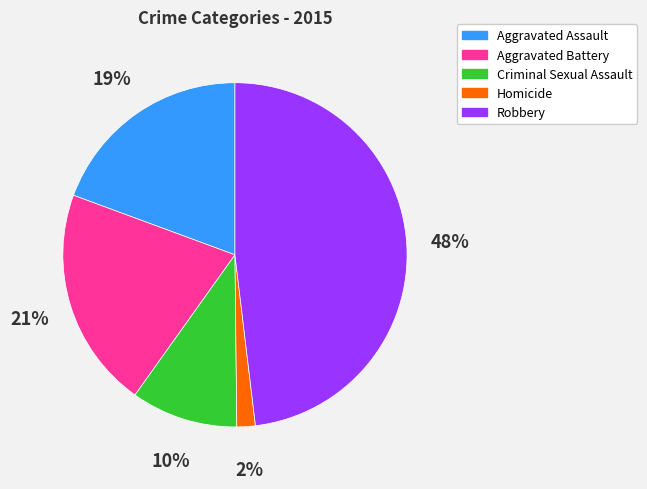

Approximately how many times larger is the value at Aggravated Assault compared to Aggravated Battery?

0.9